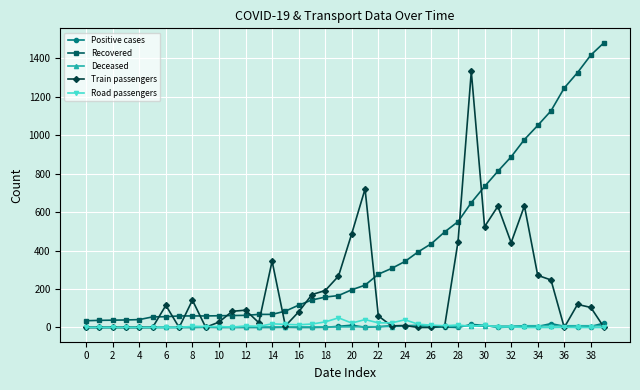

What is the difference between the maximum and second lowest values in the Positive cases series?

23